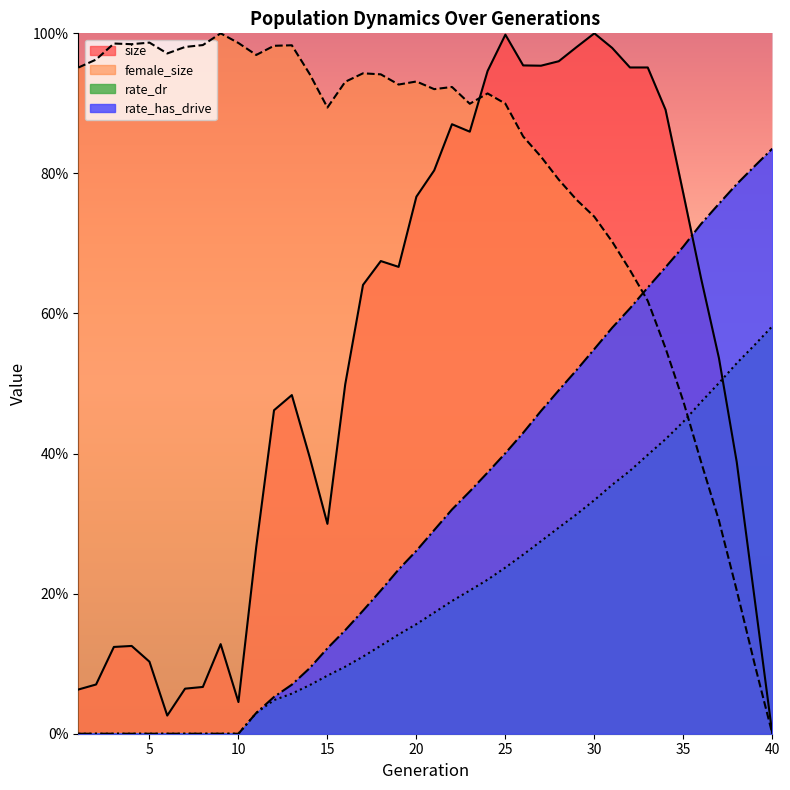

Reading right to left, transcribe all the data shown in this chart.

size: 40=0.0	39=0.2	38=0.4	37=0.5	36=0.6	35=0.8	34=0.9	33=1.0	32=1.0	31=1.0	30=1.0	29=1.0	28=1.0	27=1.0	26=1.0	25=1.0	24=0.9	23=0.9	22=0.9	21=0.8	20=0.8	19=0.7	18=0.7	17=0.6	16=0.5	15=0.3	14=0.4	13=0.5	12=0.5	11=0.3	10=0.0	9=0.1	8=0.1	7=0.1	6=0.0	5=0.1	4=0.1	3=0.1	2=0.1	1=0.1
female_size: 40=0.0	39=0.1	38=0.2	37=0.3	36=0.4	35=0.5	34=0.6	33=0.6	32=0.7	31=0.7	30=0.7	29=0.8	28=0.8	27=0.8	26=0.9	25=0.9	24=0.9	23=0.9	22=0.9	21=0.9	20=0.9	19=0.9	18=0.9	17=0.9	16=0.9	15=0.9	14=0.9	13=1.0	12=1.0	11=1.0	10=1.0	9=1.0	8=1.0	7=1.0	6=1.0	5=1.0	4=1.0	3=1.0	2=1.0	1=1.0
rate_dr: 40=0.6	39=0.6	38=0.5	37=0.5	36=0.5	35=0.4	34=0.4	33=0.4	32=0.4	31=0.4	30=0.3	29=0.3	28=0.3	27=0.3	26=0.3	25=0.2	24=0.2	23=0.2	22=0.2	21=0.2	20=0.2	19=0.1	18=0.1	17=0.1	16=0.1	15=0.1	14=0.1	13=0.1	12=0.0	11=0.0	10=0.0	9=0.0	8=0.0	7=0.0	6=0.0	5=0.0	4=0.0	3=0.0	2=0.0	1=0.0
rate_has_drive: 40=0.8	39=0.8	38=0.8	37=0.8	36=0.7	35=0.7	34=0.7	33=0.6	32=0.6	31=0.6	30=0.5	29=0.5	28=0.5	27=0.5	26=0.4	25=0.4	24=0.4	23=0.3	22=0.3	21=0.3	20=0.3	19=0.2	18=0.2	17=0.2	16=0.1	15=0.1	14=0.1	13=0.1	12=0.1	11=0.0	10=0.0	9=0.0	8=0.0	7=0.0	6=0.0	5=0.0	4=0.0	3=0.0	2=0.0	1=0.0